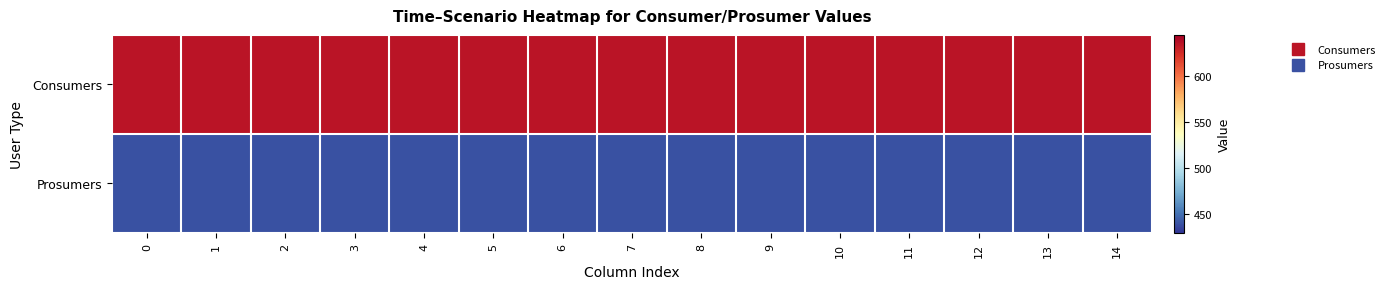

What is the smallest value displayed?

440